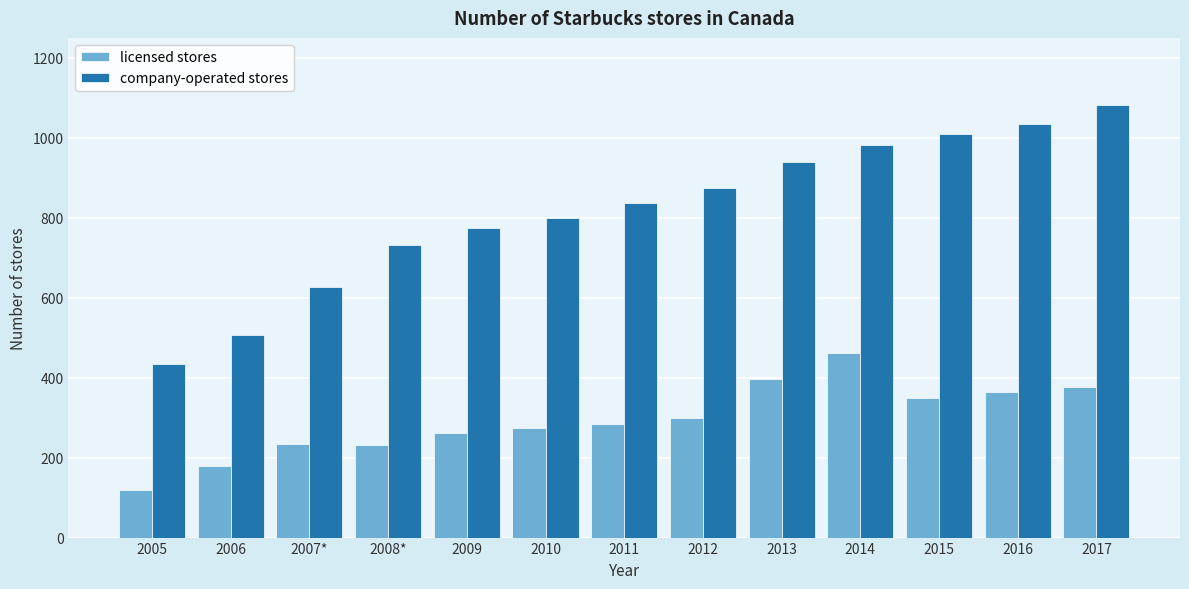

What is the difference between the highest and lowest values at 2011?

552